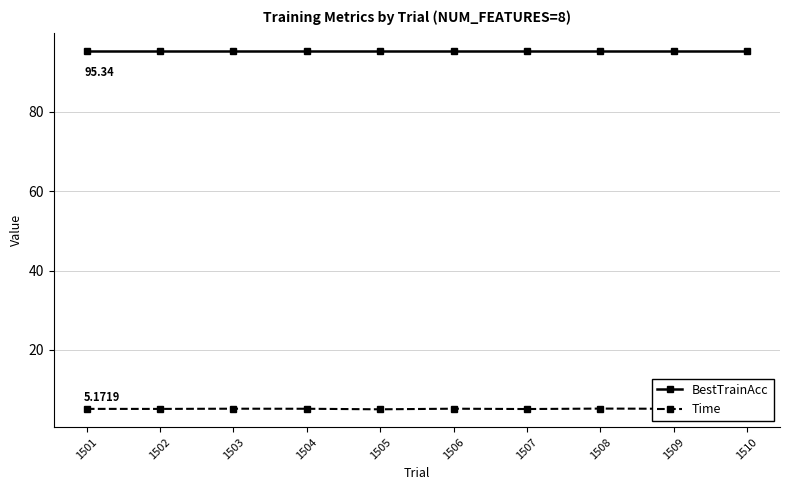

What is the difference between the highest and lowest values at 1503?

90.1